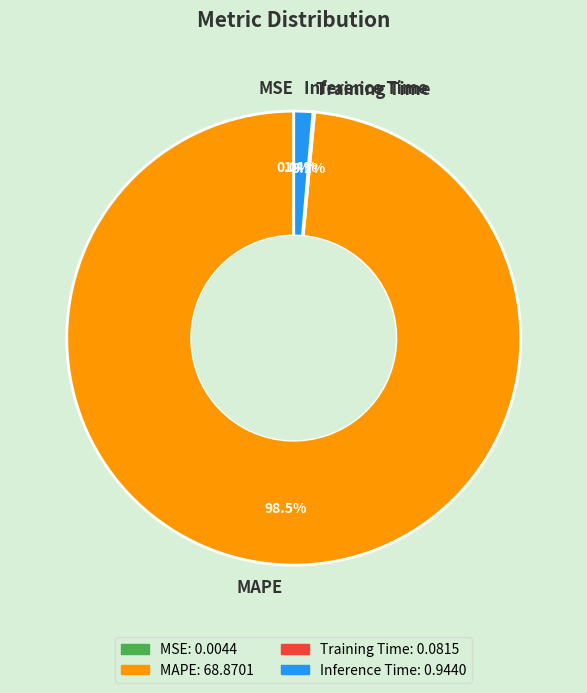

Do MAPE and Inference Time together represent more than half of the pie?

Yes